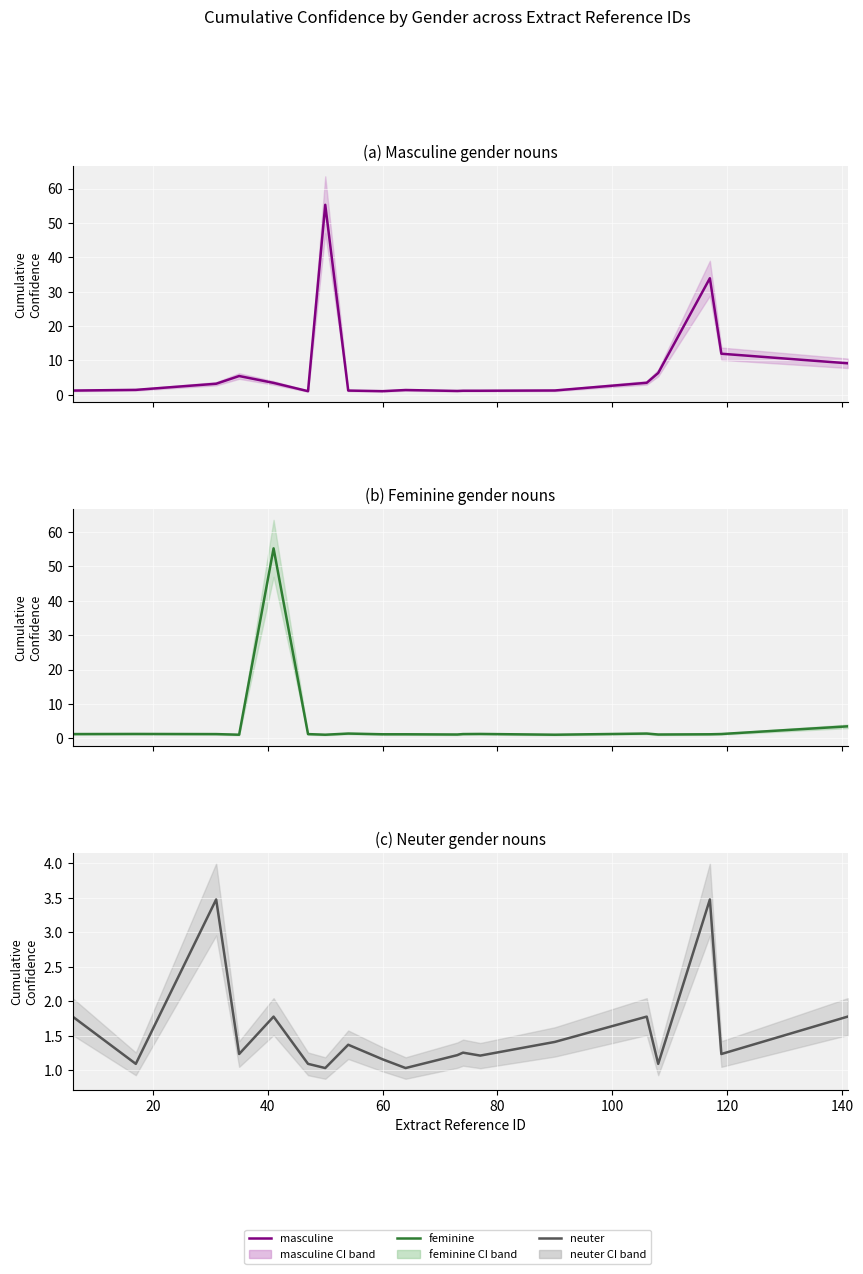

How many lines are shown in the chart?

3